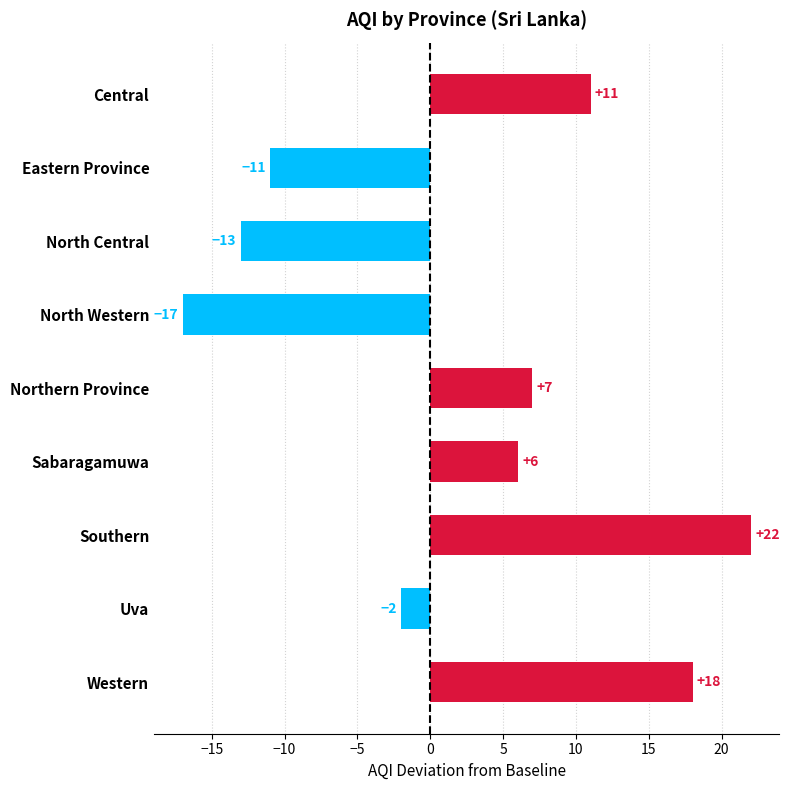

Which category has the lowest value across all series?

North Western